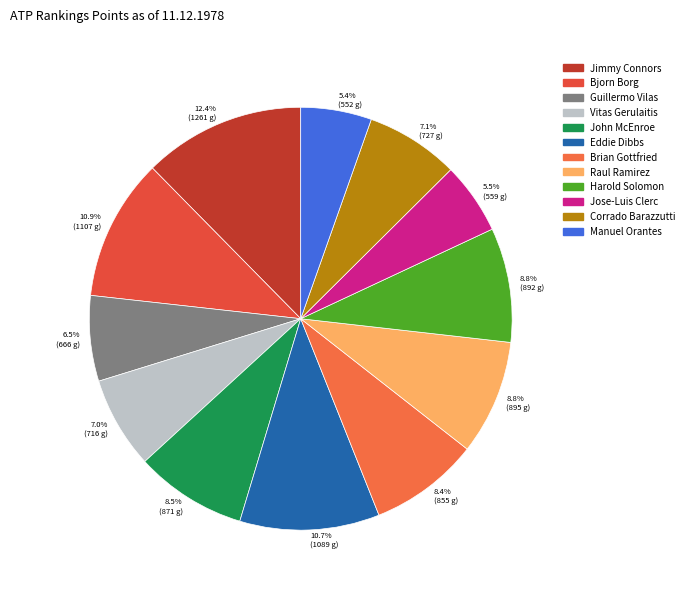

Is the sum of 12.4% (1261 g) and 8.5% (871 g) greater than half?

No